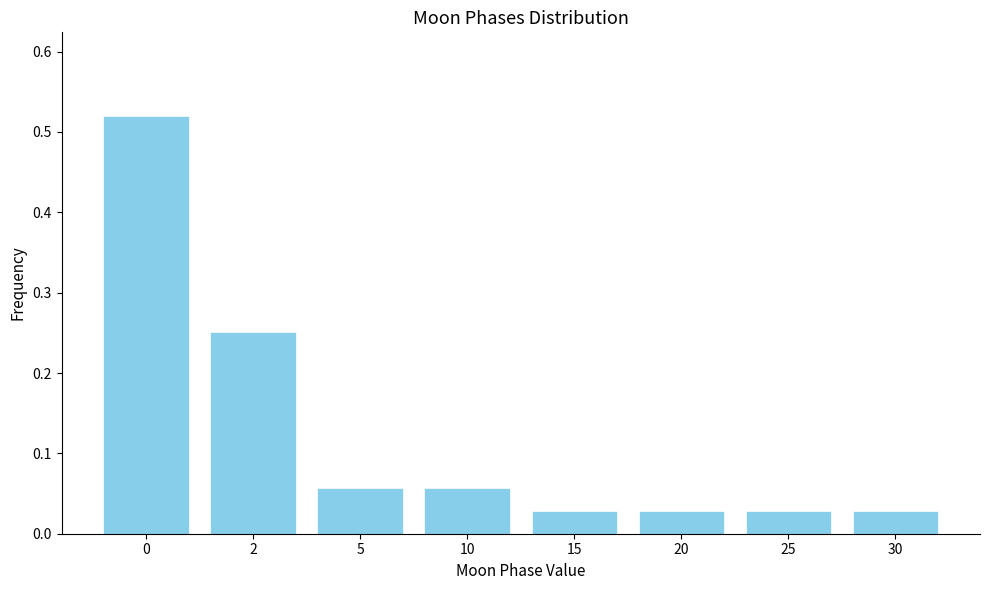

What is the change in value from 0 to 20?

-0.5